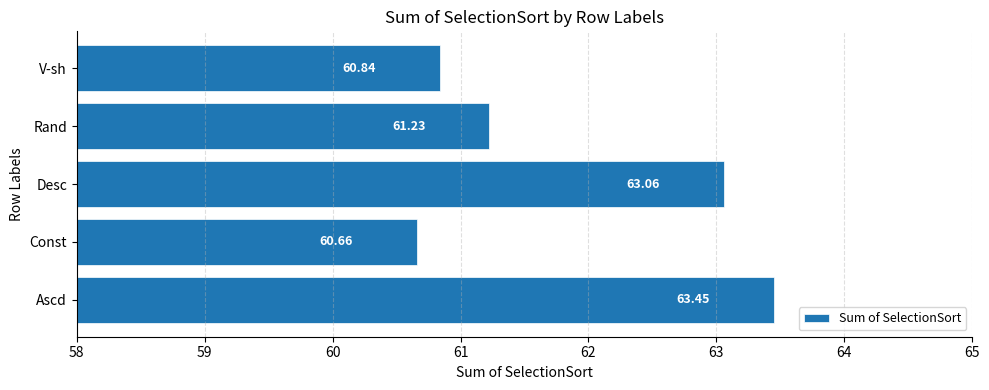

What is the ratio of the value at Const to the value at Desc?

1.0